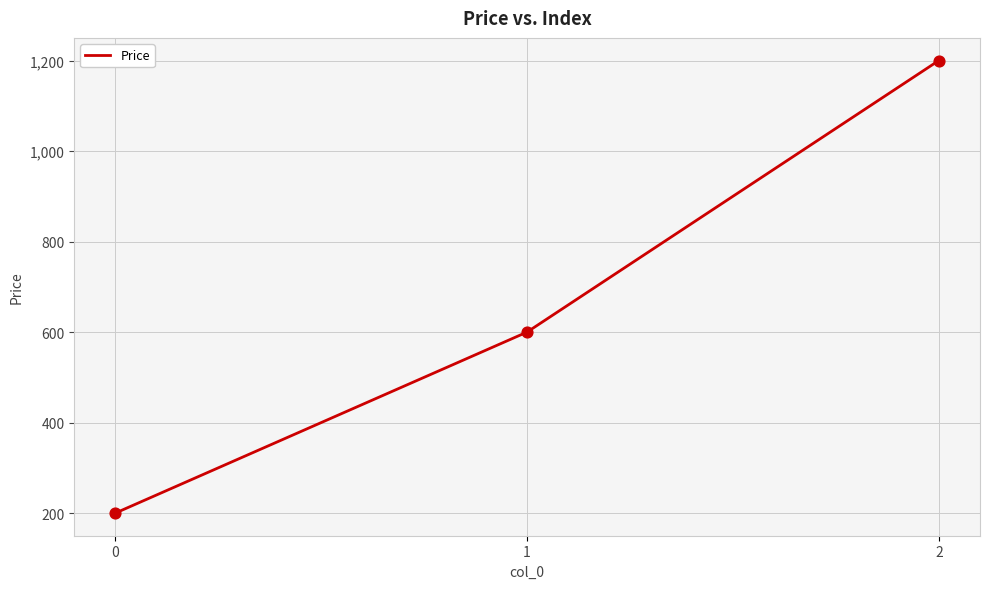

What is the ratio of the value at 1 to the value at 0?

3.0